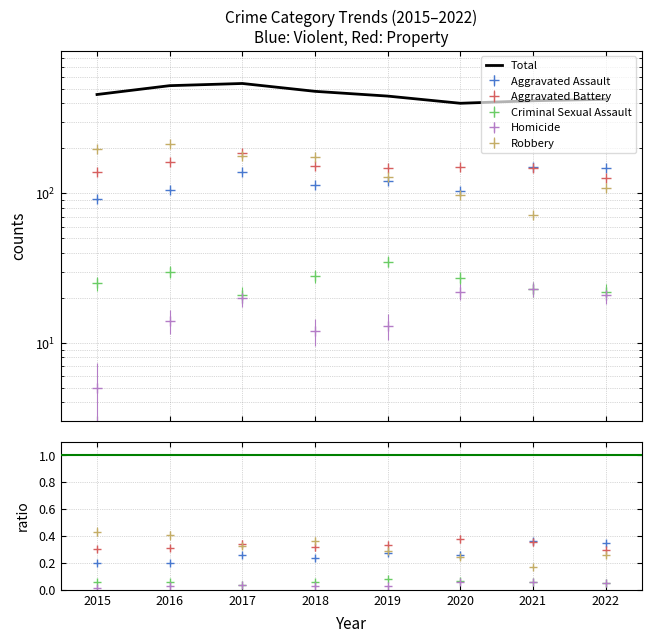

At which label is the value closest to 472?

2018